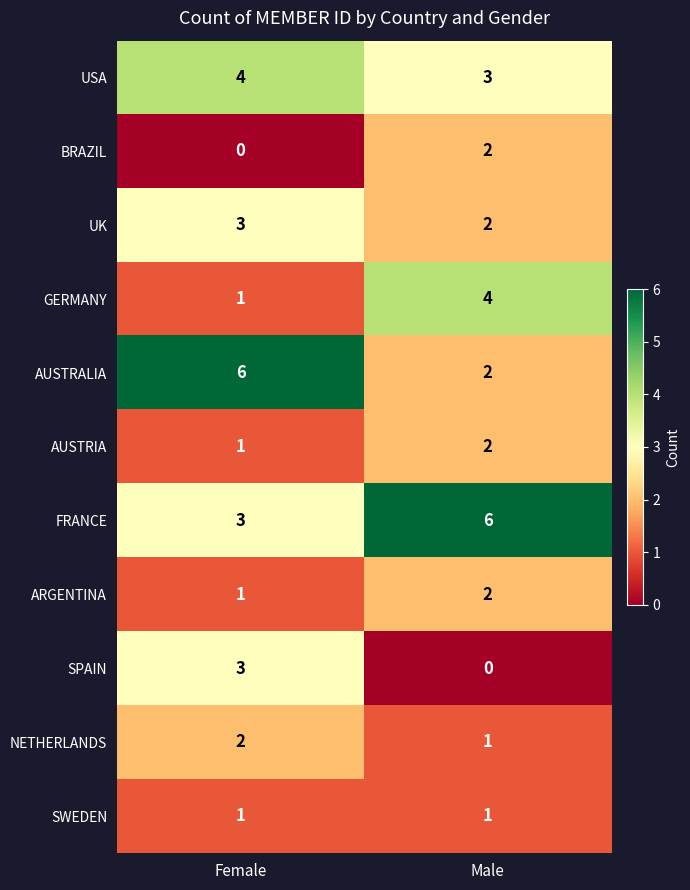

True or false: NETHERLANDS has a value of 1 at Male.

True